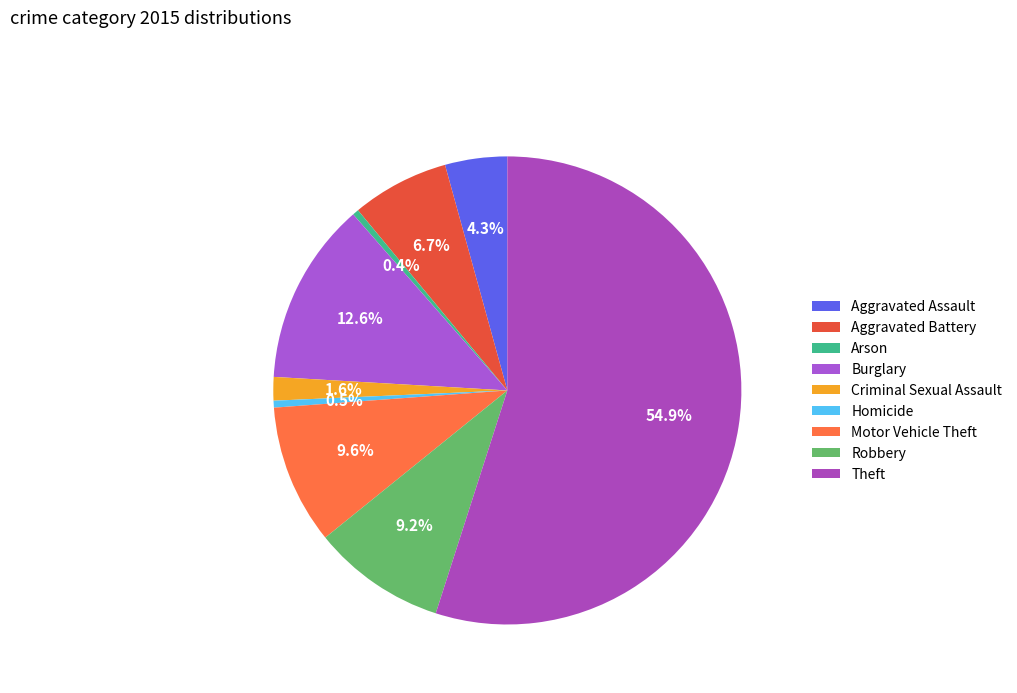

Which has a higher value, Robbery or Aggravated Battery?

Robbery